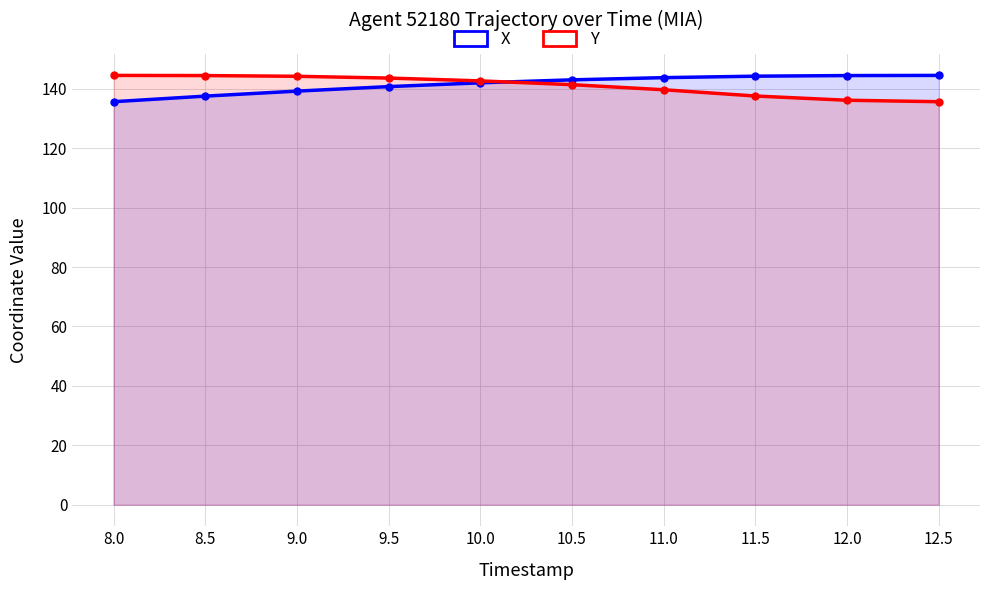

What is the total value across all series at 12.5?

280.1